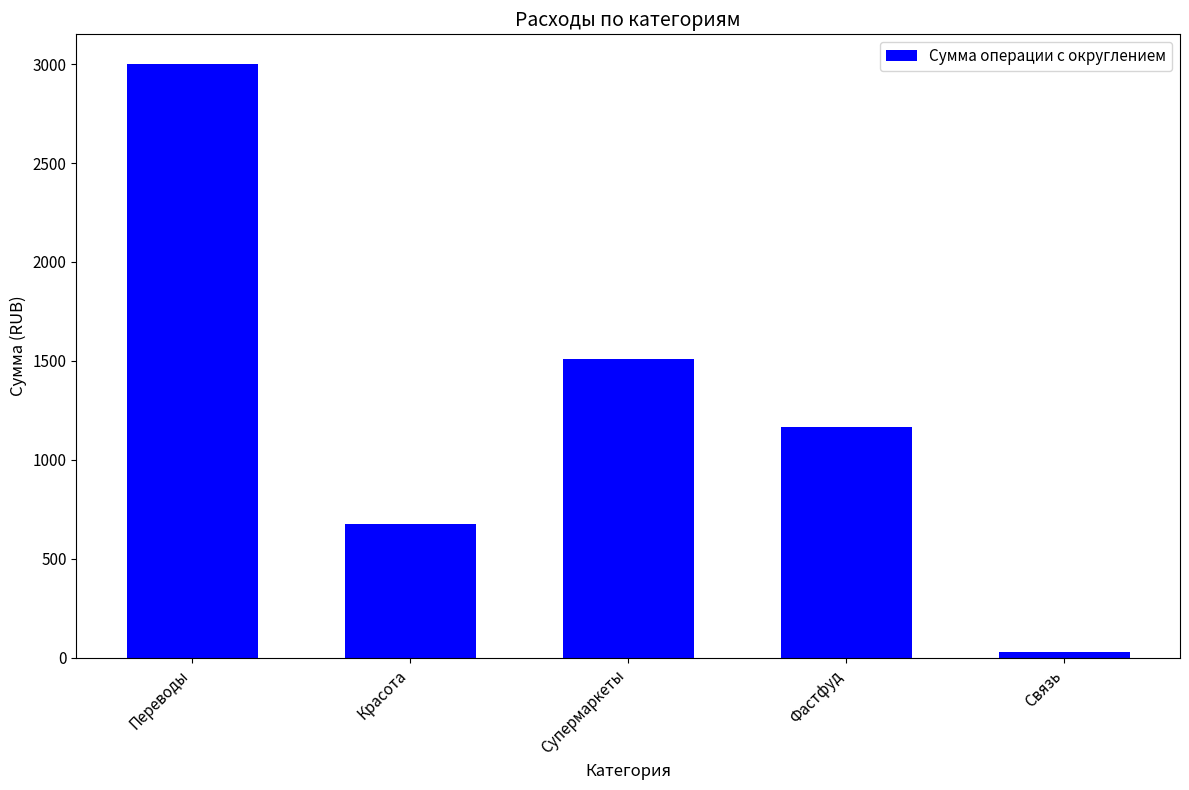

How many bars are there in total?

5